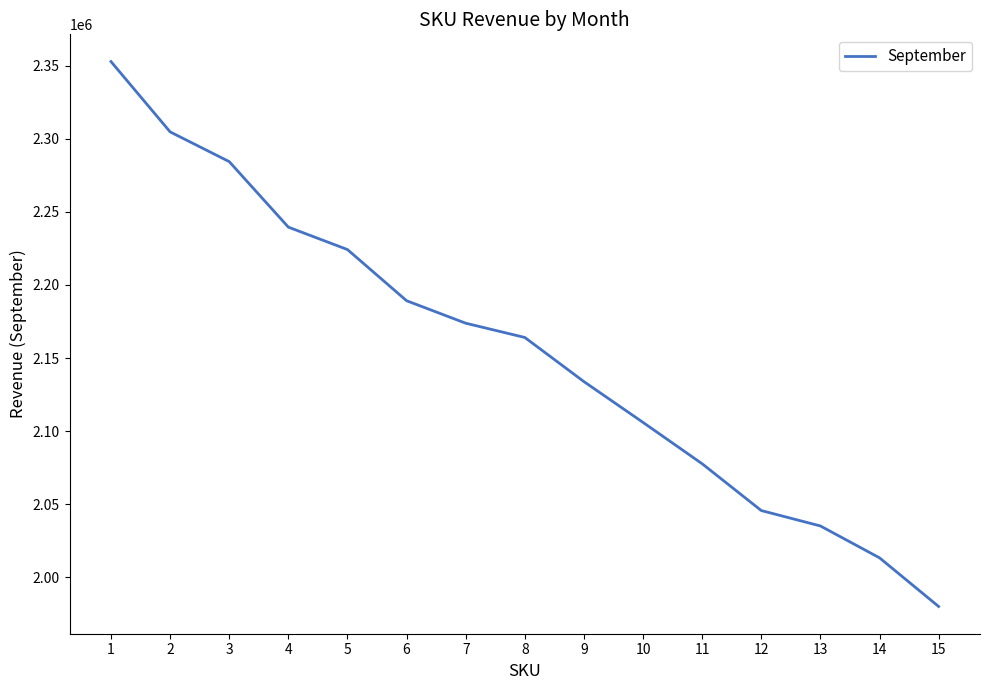

The chart shows a value of 2164051.0 at 8. True or false?

True